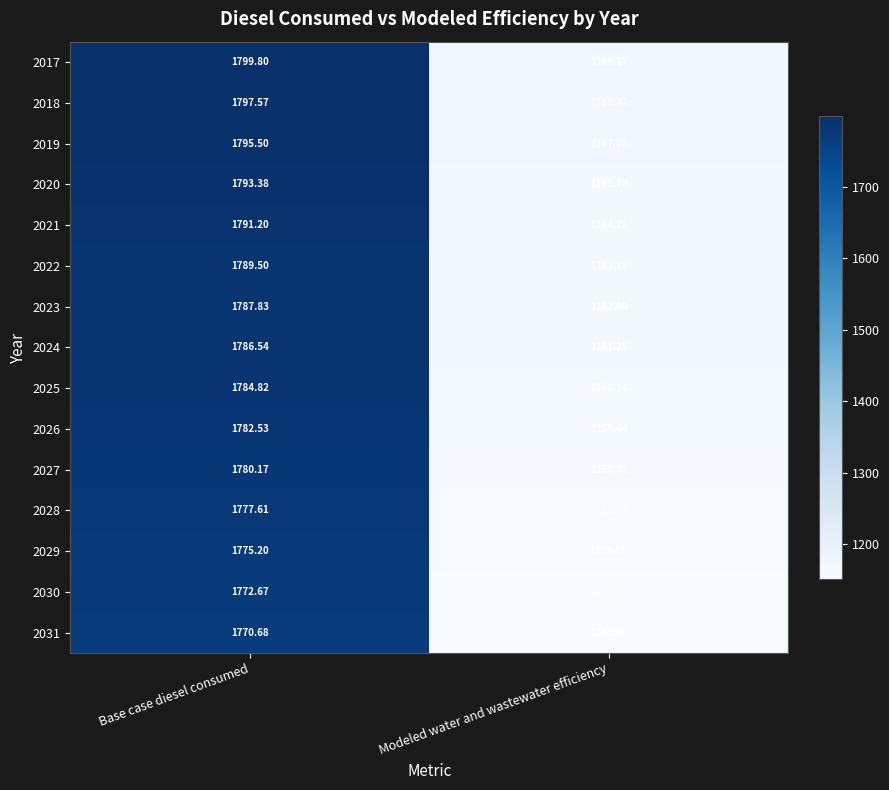

Which label corresponds to the largest value in the chart?

Base case diesel consumed